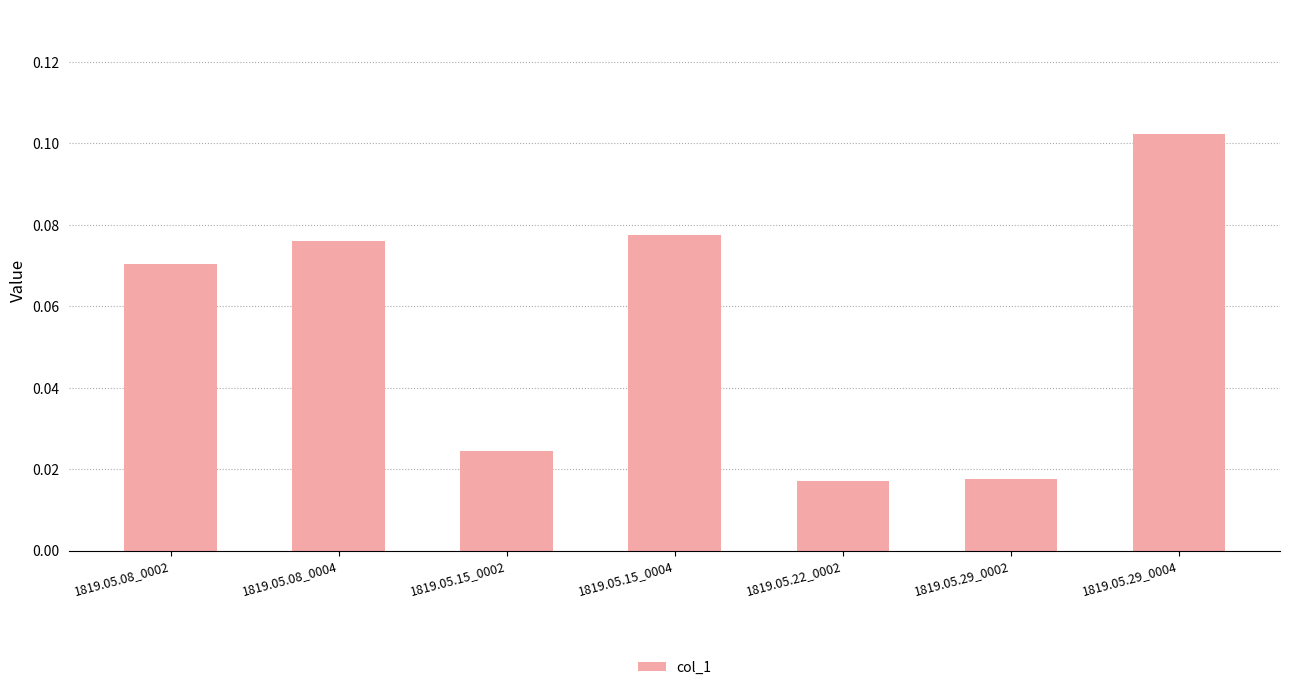

Count the values in the range 0 to 1.

7